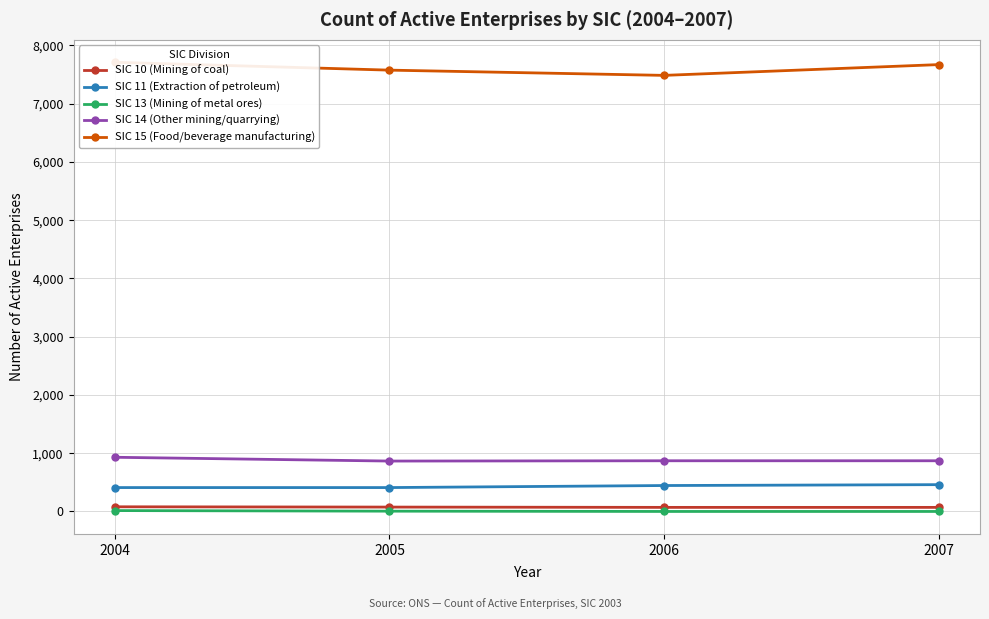

Rank the categories by SIC 14 (Other mining/quarrying) value from lowest to highest.

2005, 2006, 2007, 2004